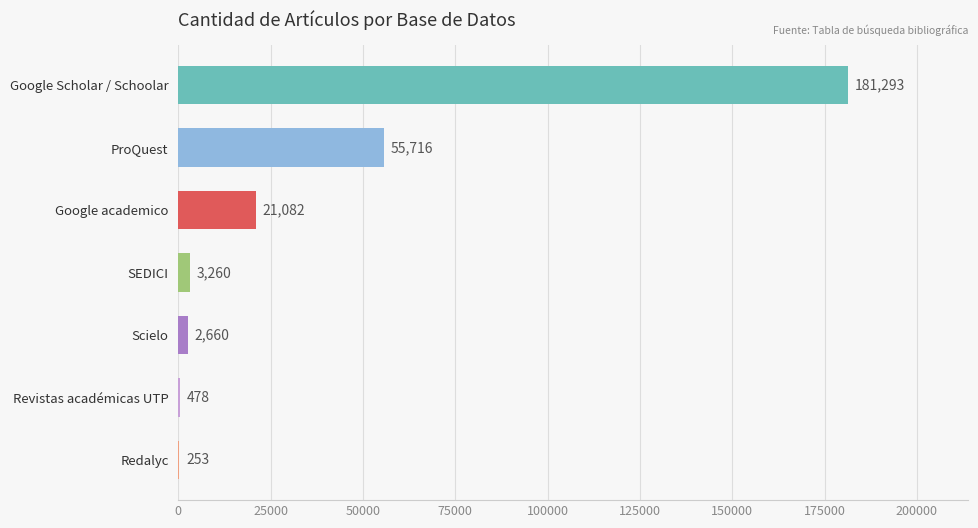

Count the number of data series in this chart.

1